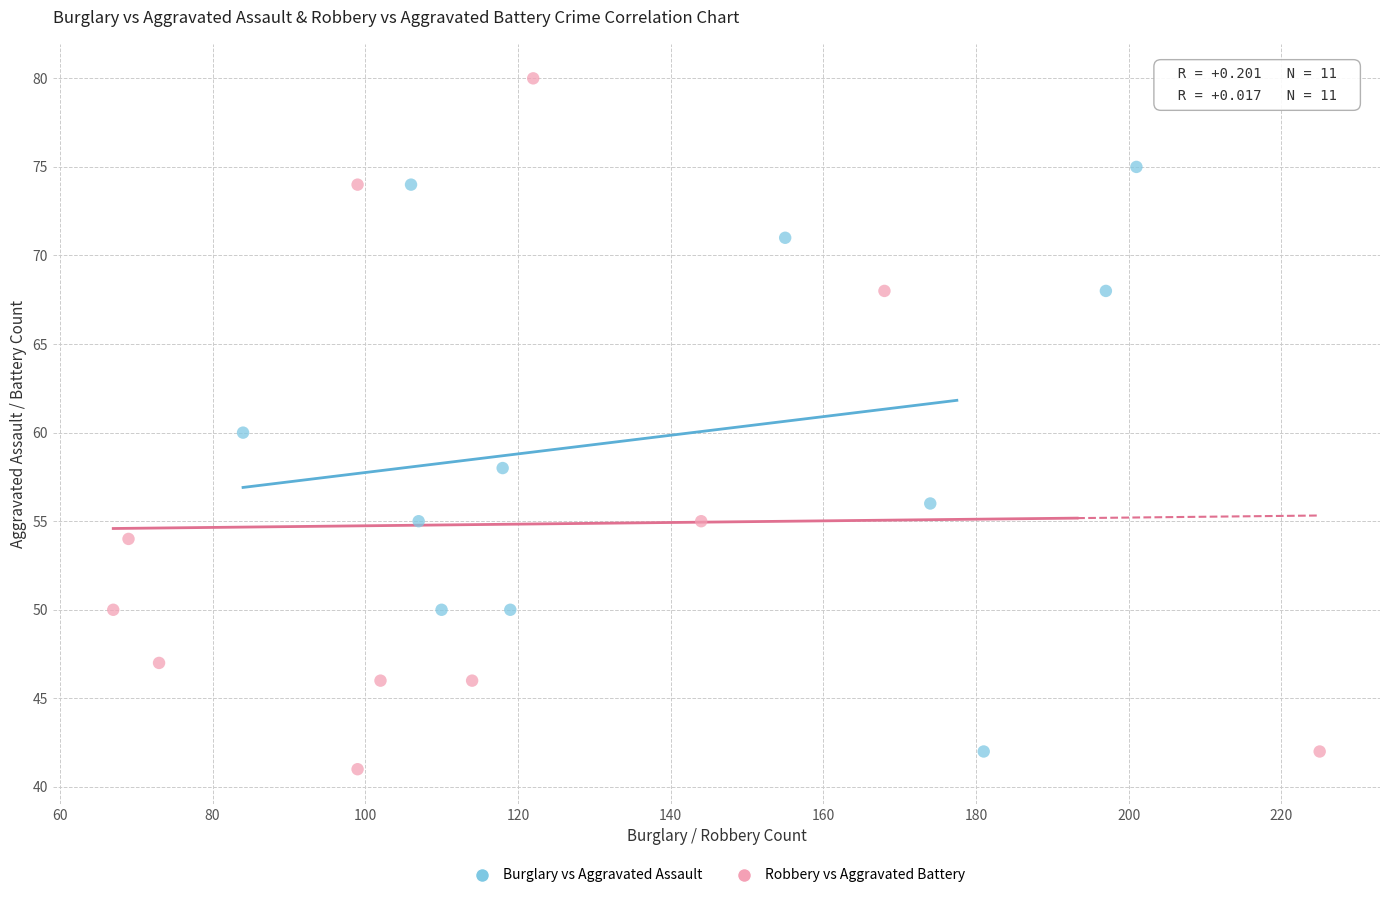

Which series has the widest spread of Y values?

Robbery vs Aggravated Battery